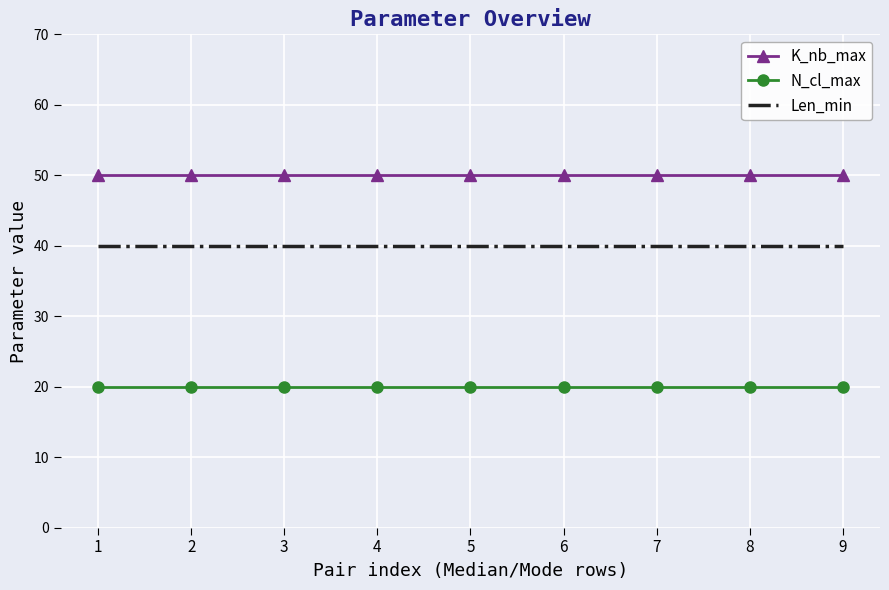

What is the average value of the Len_min series?

40